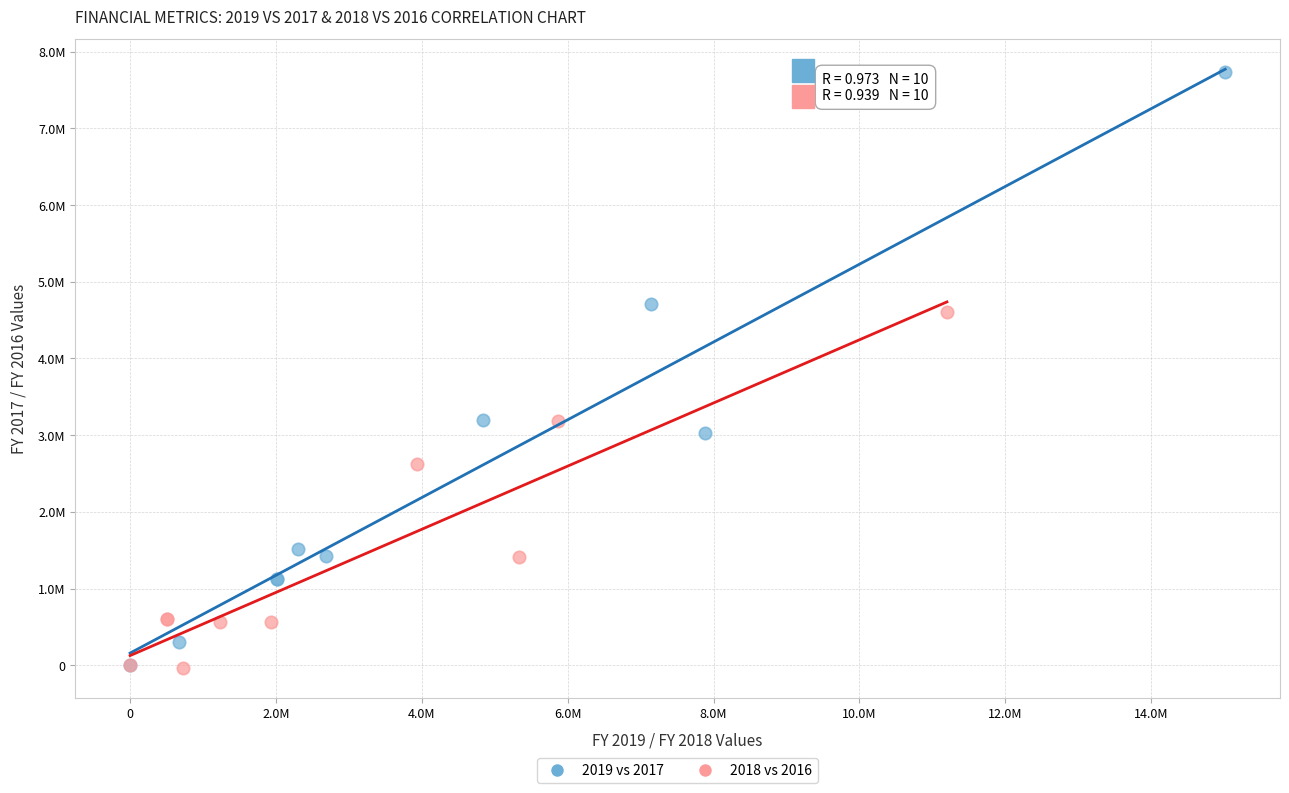

Which series has the largest Y range (max minus min)?

2019 vs 2017